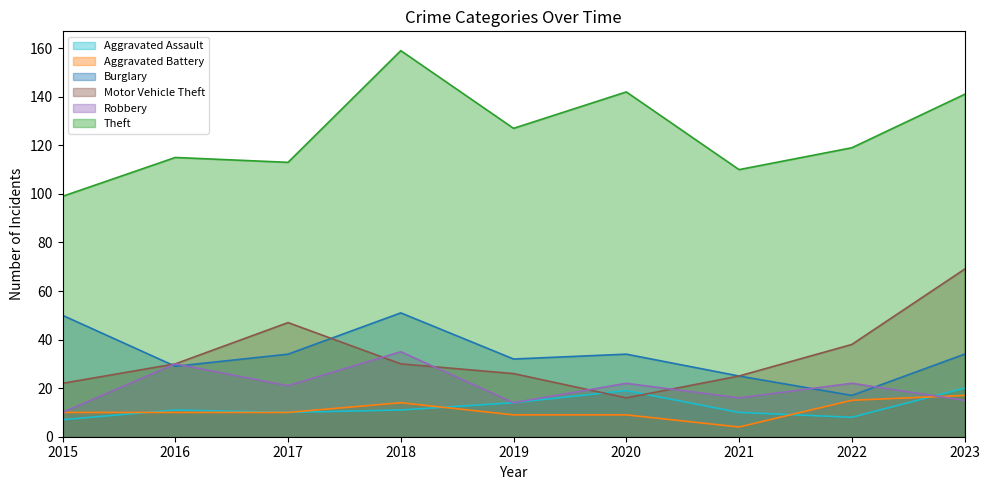

At which category is the sum across all series the highest?

2018